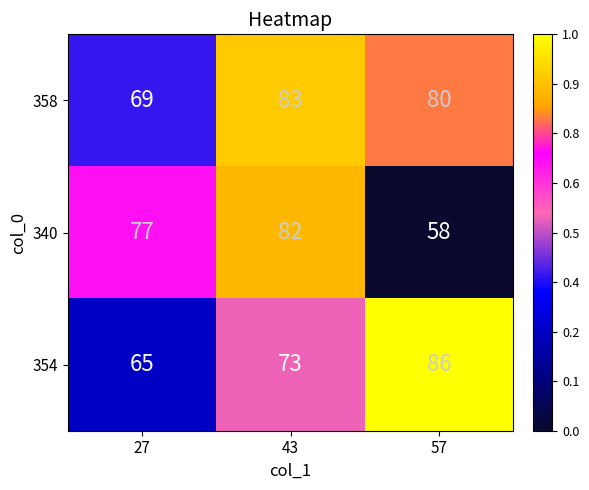

What is the minimum value shown in the chart?

58